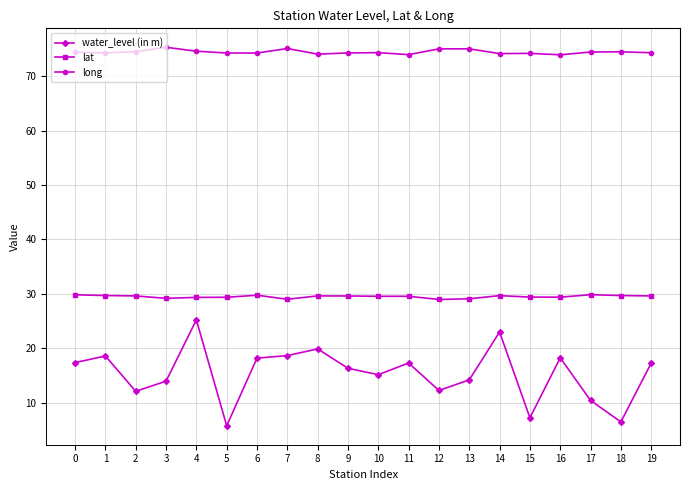

True or false: lat and water_level (in m) intersect in this chart.

False